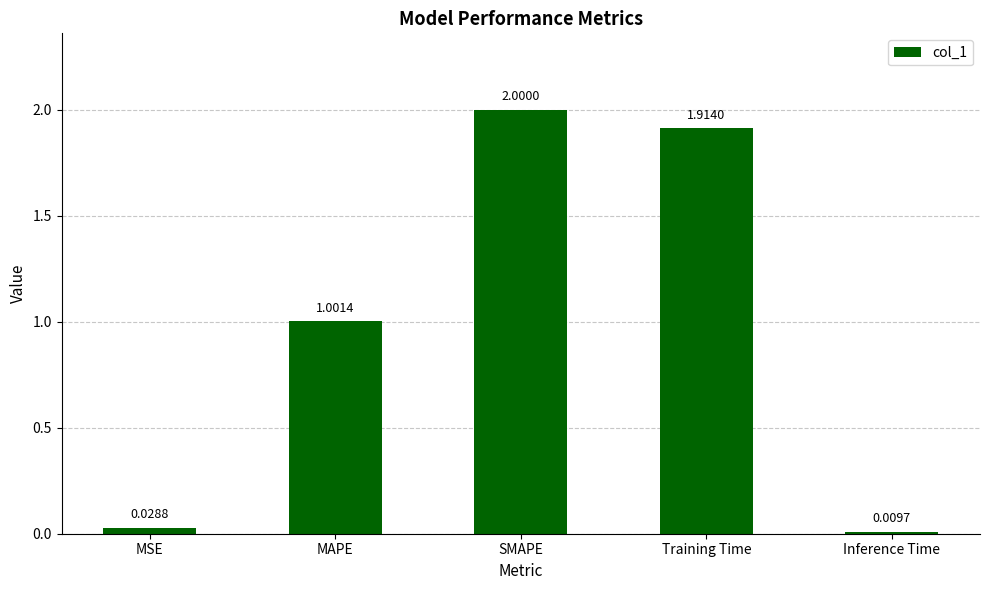

Rank the categories by value from lowest to highest.

Inference Time, MSE, MAPE, Training Time, SMAPE